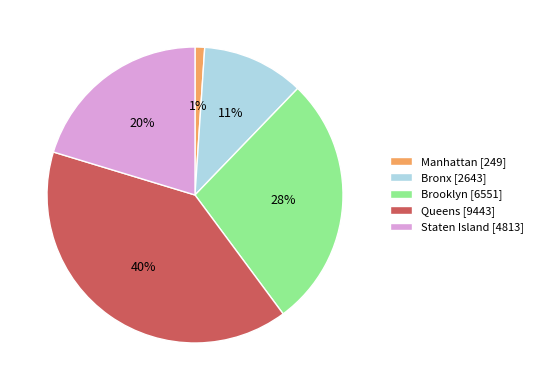

True or false: Bronx accounts for 1% of the total.

False